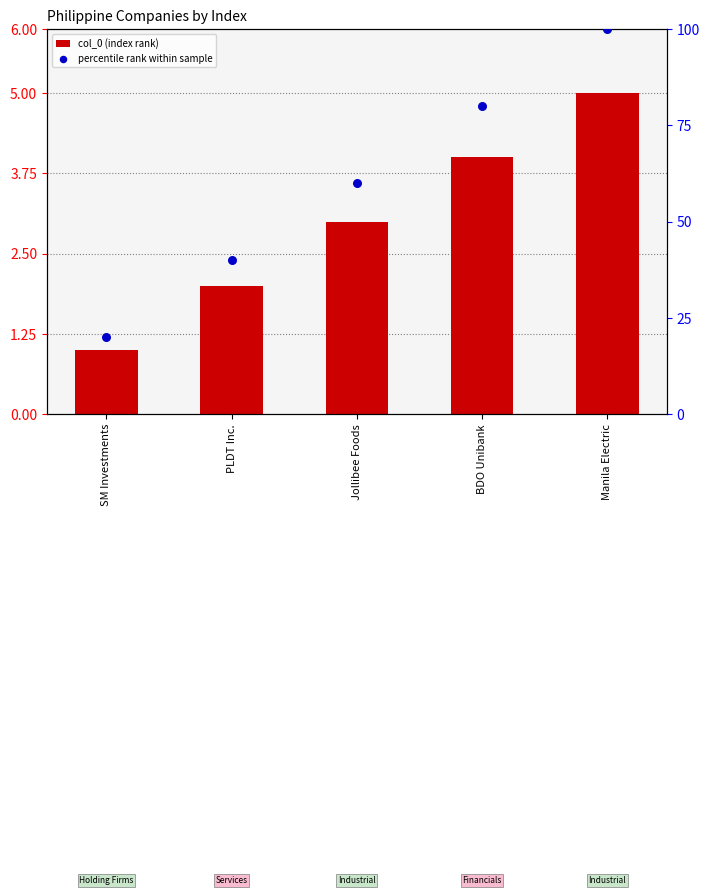

Is the value of col_0 (index rank) at SM Investments greater than the value of percentile rank within sample at PLDT Inc.?

No